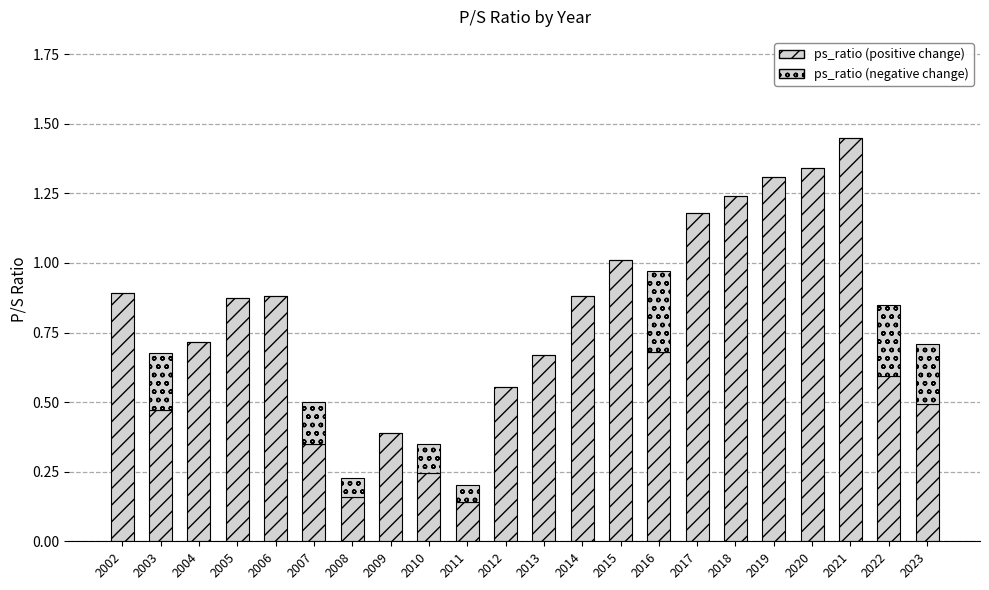

How many distinct data groups are displayed?

2